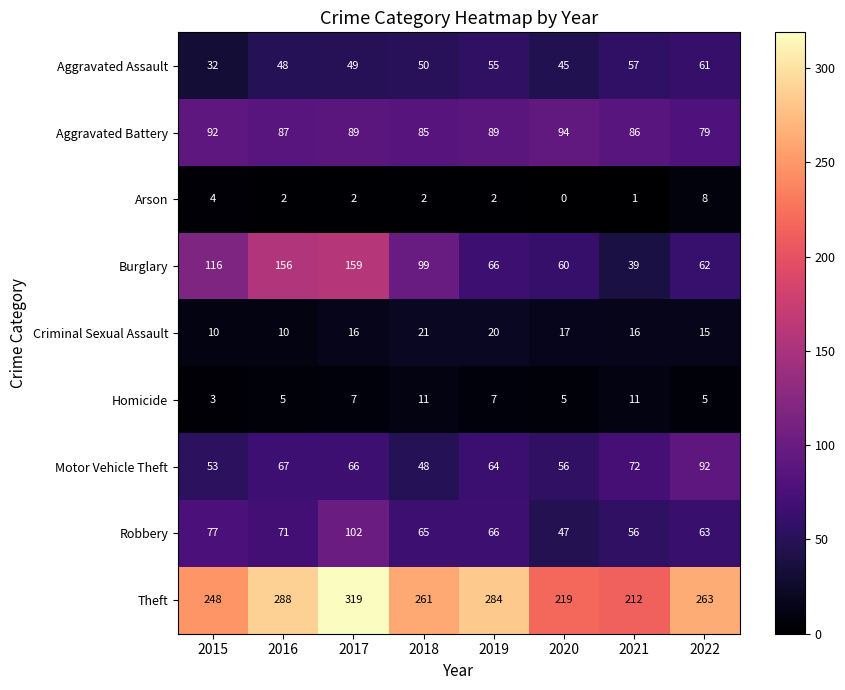

True or false: Theft has a value of 319 at 2017.

True